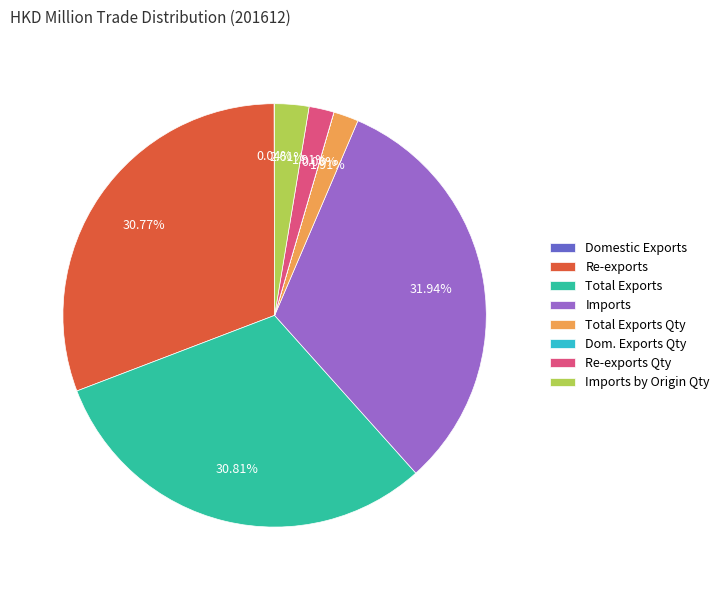

Does Re-exports represent more than half of the total?

No